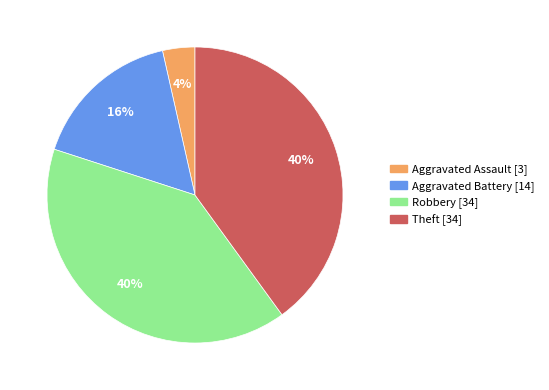

To the nearest percent, what is the difference between the largest and smallest slice percentages?

36%